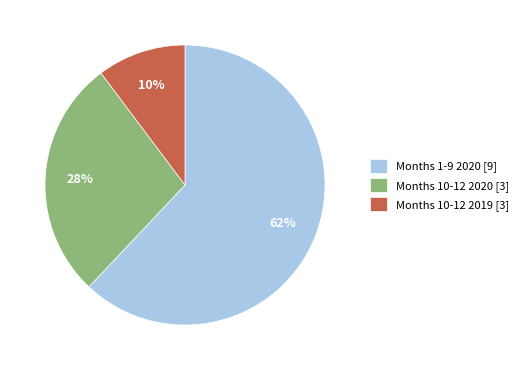

Does Months 10-12 2020 [3] account for over 50% of the chart?

No